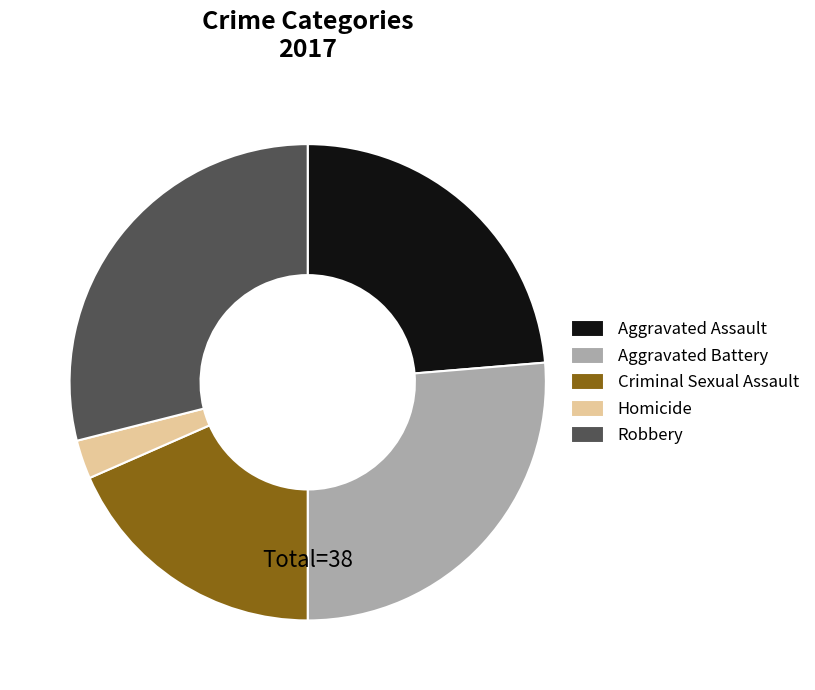

Approximately how many times larger is the value at Aggravated Battery compared to Criminal Sexual Assault?

1.4